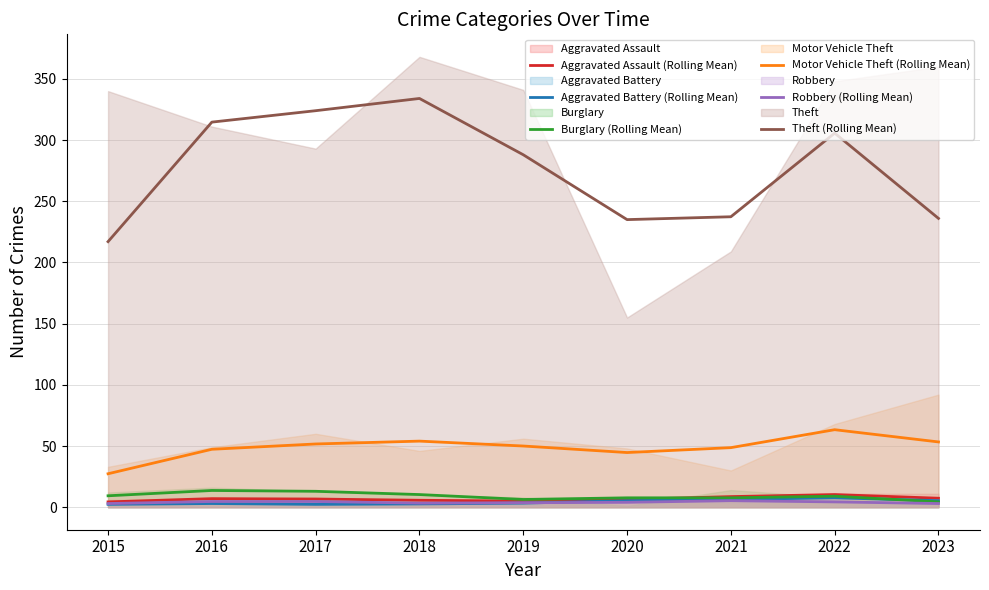

What is the value of the Theft (Rolling Mean) point at the 3rd from the left?

324.0